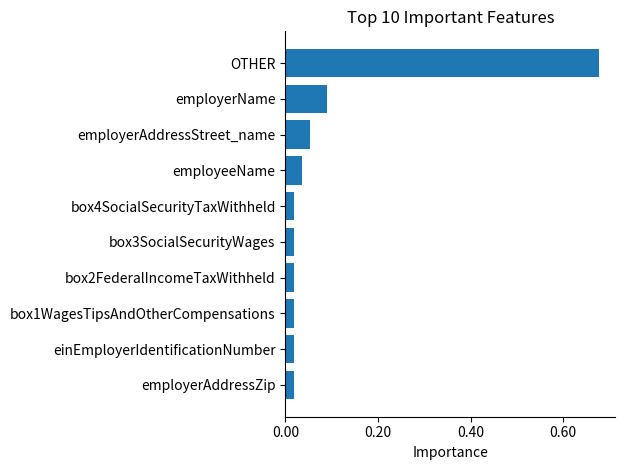

Between employerName and OTHER, which is larger?

OTHER